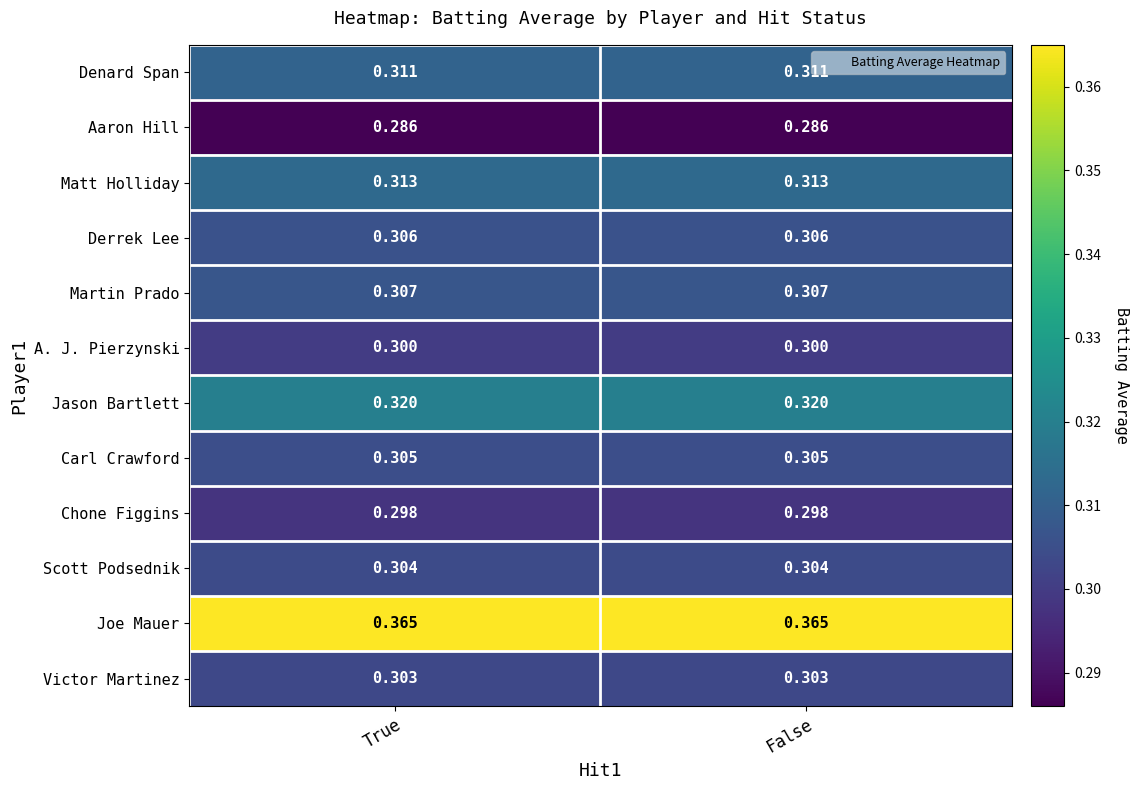

Is the value of Jason Bartlett at True greater than the value of Martin Prado at False?

Yes